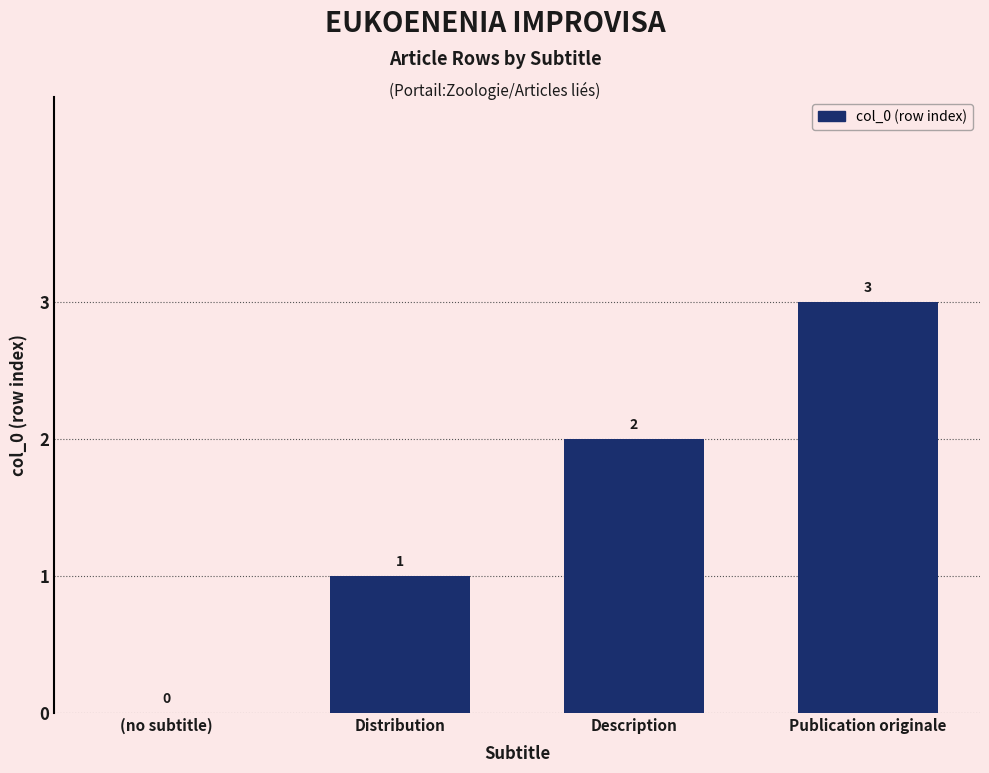

Reading left to right, extract all data points from this chart.

0	1	2	3